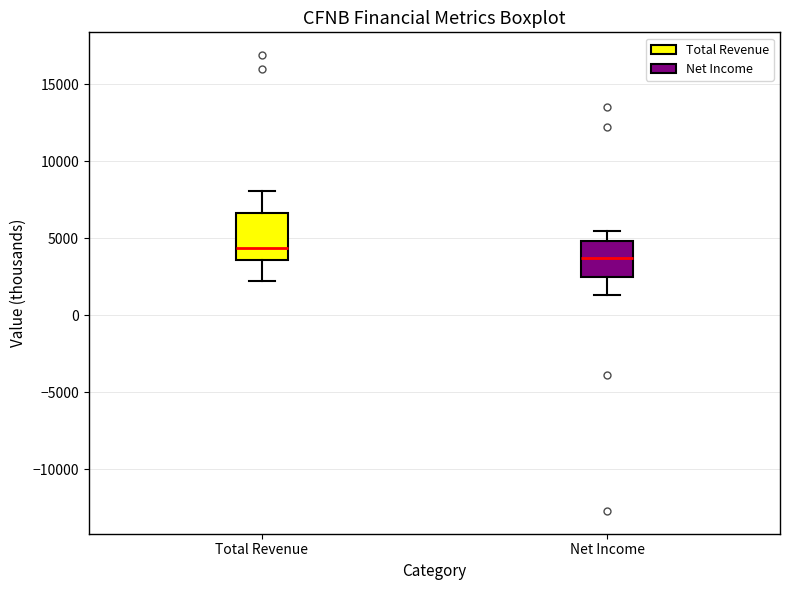

Reading left to right, transcribe this box plot: for each box, give where its median line is, the range the box spans, and where its two whiskers end, as read against the y-axis. The values are not printed on the chart, so give them approximately, as read against the axis.

Total Revenue: median 4500, box 3500 to 6500, whiskers 2000 to 8000
Net Income: median 3500, box 2500 to 5000, whiskers 1500 to 5500